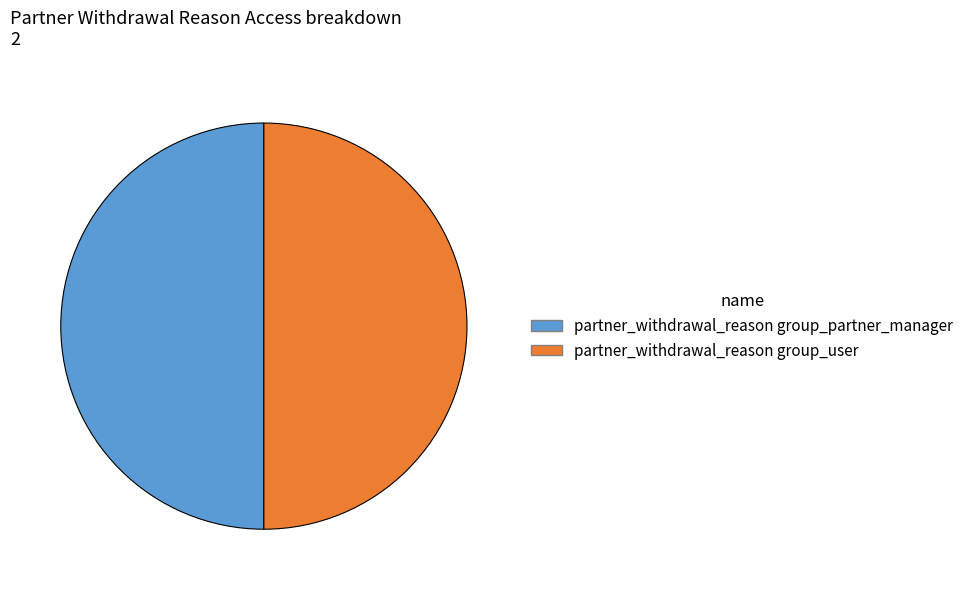

True or false: partner_withdrawal_reason group_partner_manager accounts for 41% of the total.

False